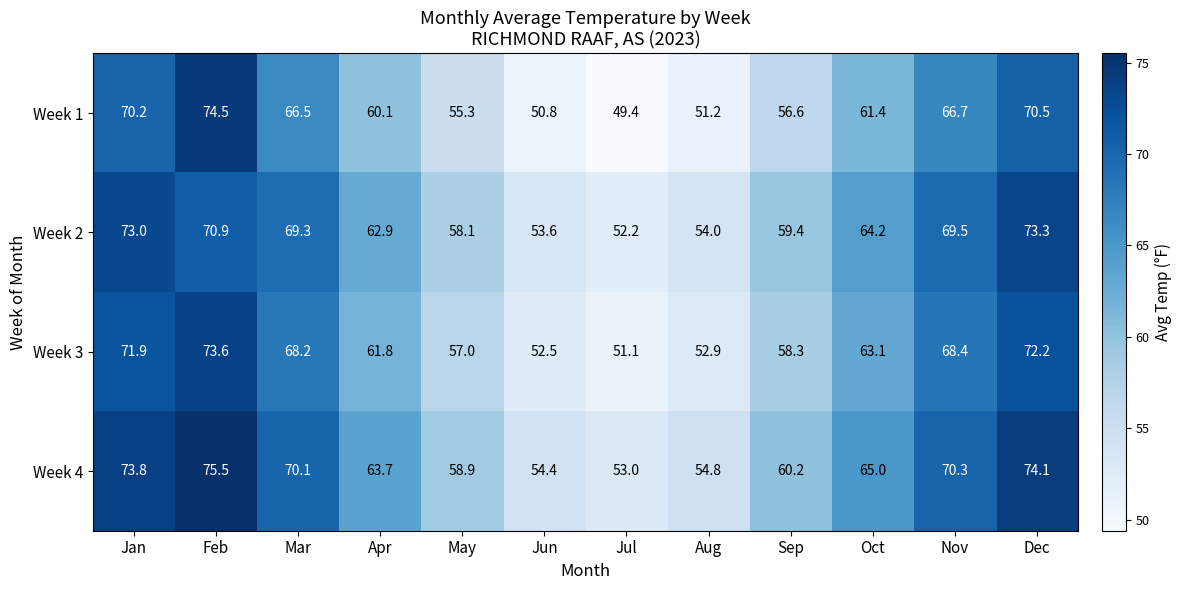

True or false: Week 3 has a value of 58.3 at Sep.

True